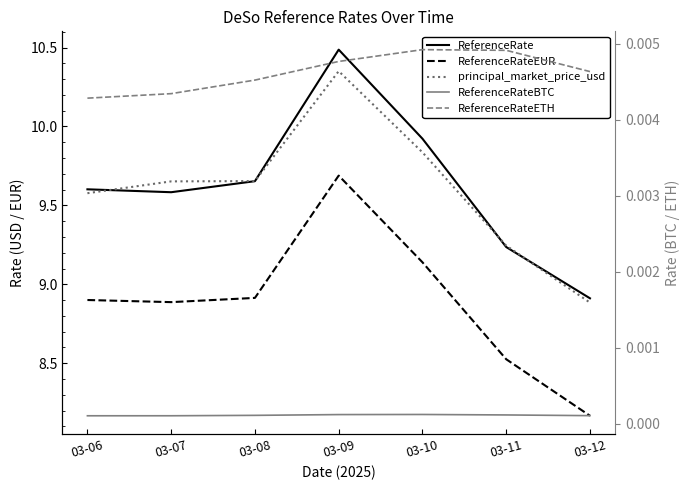

True or false: ReferenceRateEUR and ReferenceRate cross at least once.

False